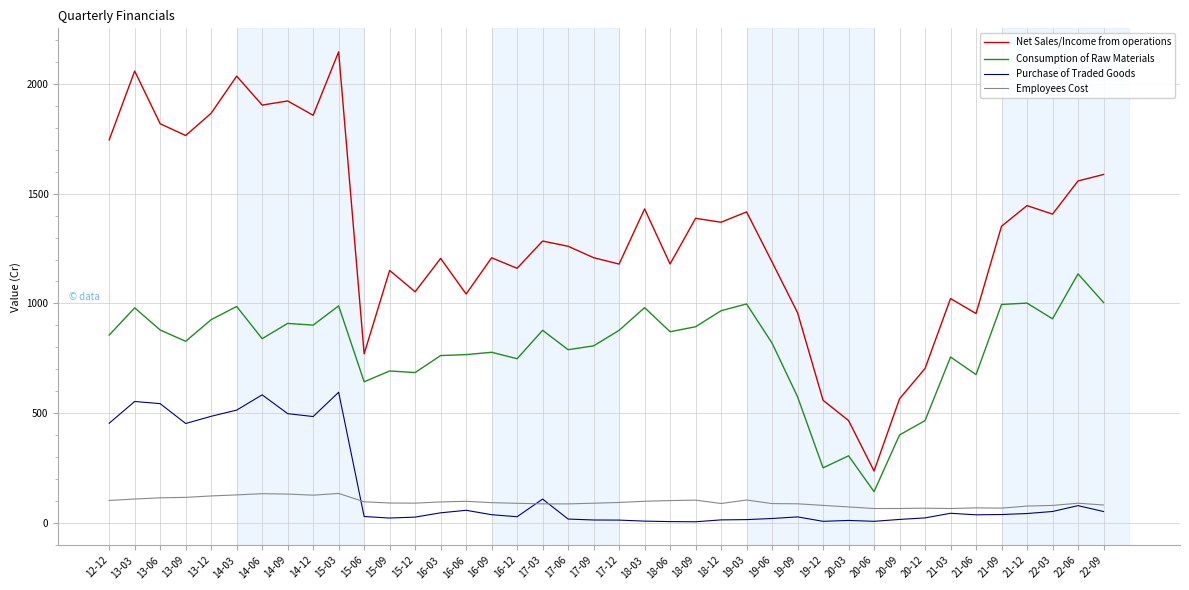

List the series in order of their peak value, lowest first.

Employees Cost, Purchase of Traded Goods, Consumption of Raw Materials, Net Sales/Income from operations